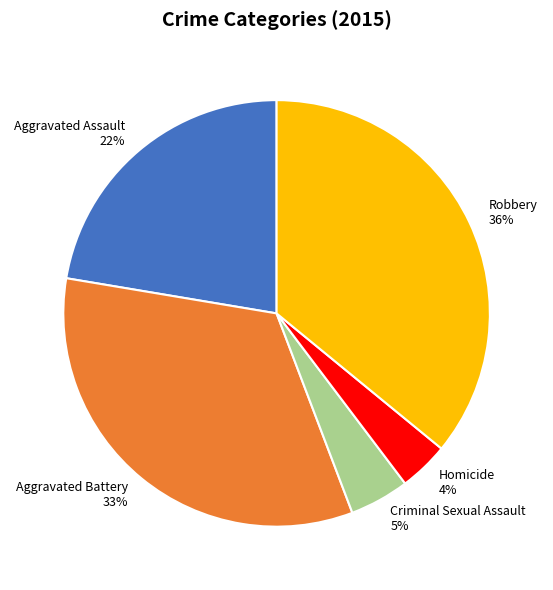

Rank the categories by value from lowest to highest.

Homicide, Criminal Sexual Assault, Aggravated Assault, Aggravated Battery, Robbery